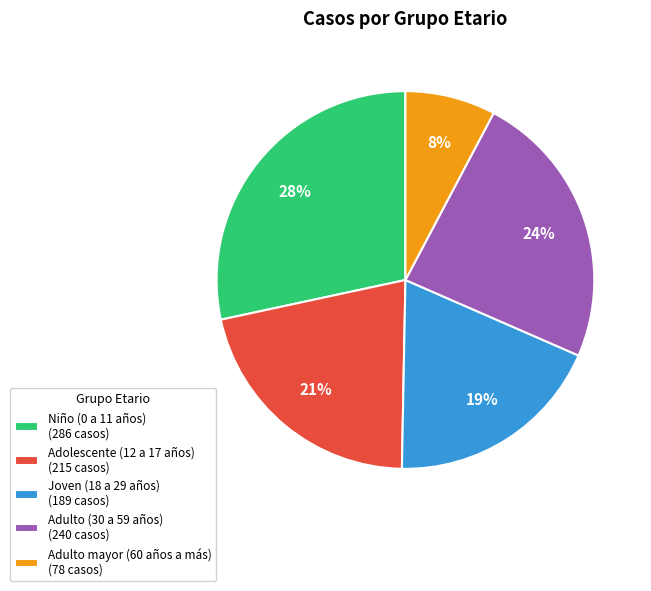

Which slice is the largest?

Niño (0 a 11 años)